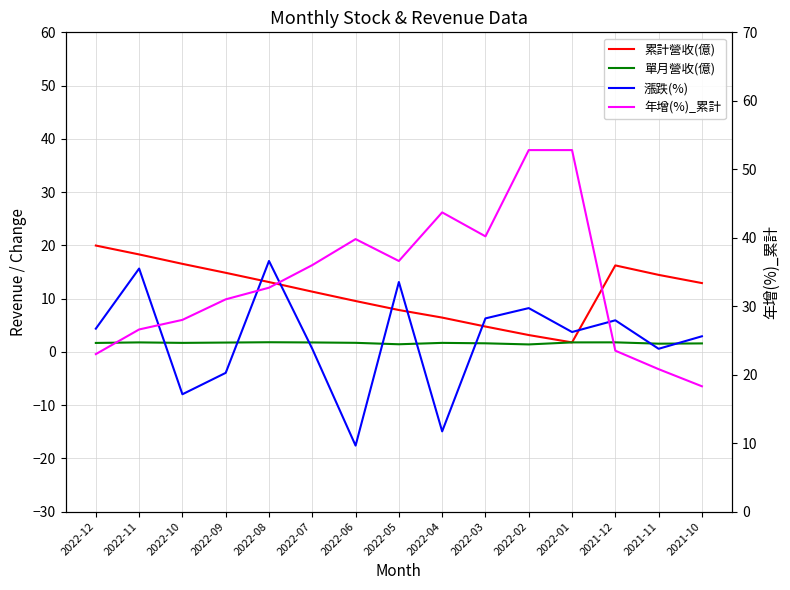

Reading left to right, what are all the values shown in this chart?

累計營收(億): 2022-12=20.0	2022-11=18.3	2022-10=16.5	2022-09=14.8	2022-08=13.1	2022-07=11.3	2022-06=9.5	2022-05=7.8	2022-04=6.4	2022-03=4.8	2022-02=3.1	2022-01=1.8	2021-12=16.2	2021-11=14.4	2021-10=12.9
單月營收(億): 2022-12=1.7	2022-11=1.8	2022-10=1.7	2022-09=1.7	2022-08=1.8	2022-07=1.8	2022-06=1.7	2022-05=1.4	2022-04=1.7	2022-03=1.6	2022-02=1.4	2022-01=1.8	2021-12=1.8	2021-11=1.5	2021-10=1.6
漲跌(%): 2022-12=4.3	2022-11=15.6	2022-10=-8.0	2022-09=-4.0	2022-08=17.1	2022-07=0.6	2022-06=-17.6	2022-05=13.1	2022-04=-14.9	2022-03=6.3	2022-02=8.2	2022-01=3.7	2021-12=5.9	2021-11=0.6	2021-10=2.9
年增(%)_累計: 2022-12=23.0	2022-11=26.6	2022-10=28.0	2022-09=31.0	2022-08=32.7	2022-07=36.0	2022-06=39.8	2022-05=36.6	2022-04=43.7	2022-03=40.2	2022-02=52.8	2022-01=52.8	2021-12=23.5	2021-11=20.8	2021-10=18.3